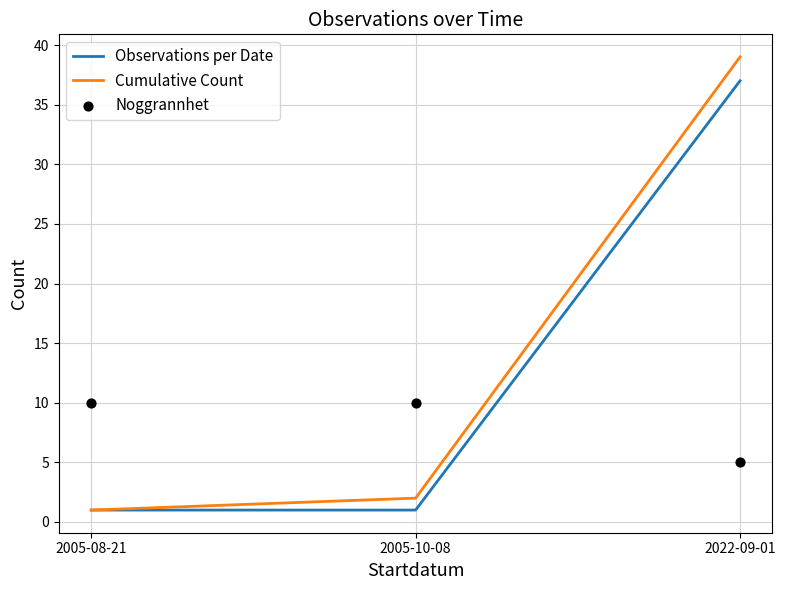

At how many categories does at least one series exceed 21?

1